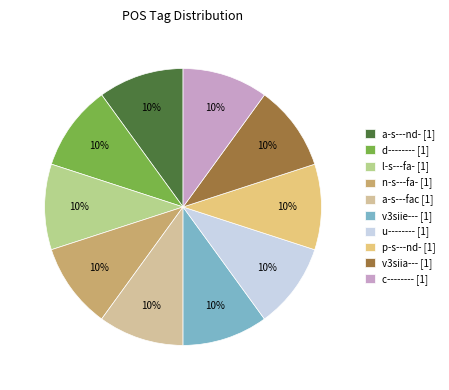

To the nearest percent, what is the difference between the largest and smallest slice percentages?

0%